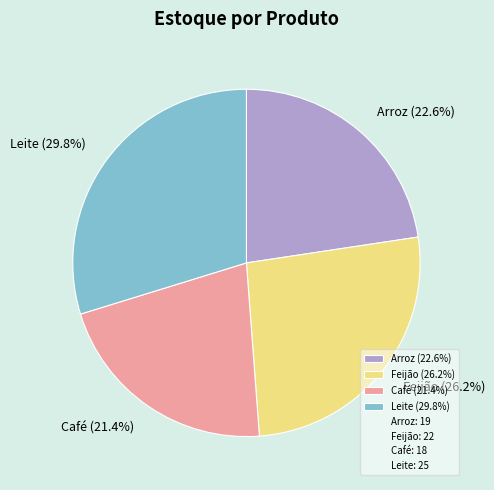

What percentage is the Café slice, to the nearest percent?

21%